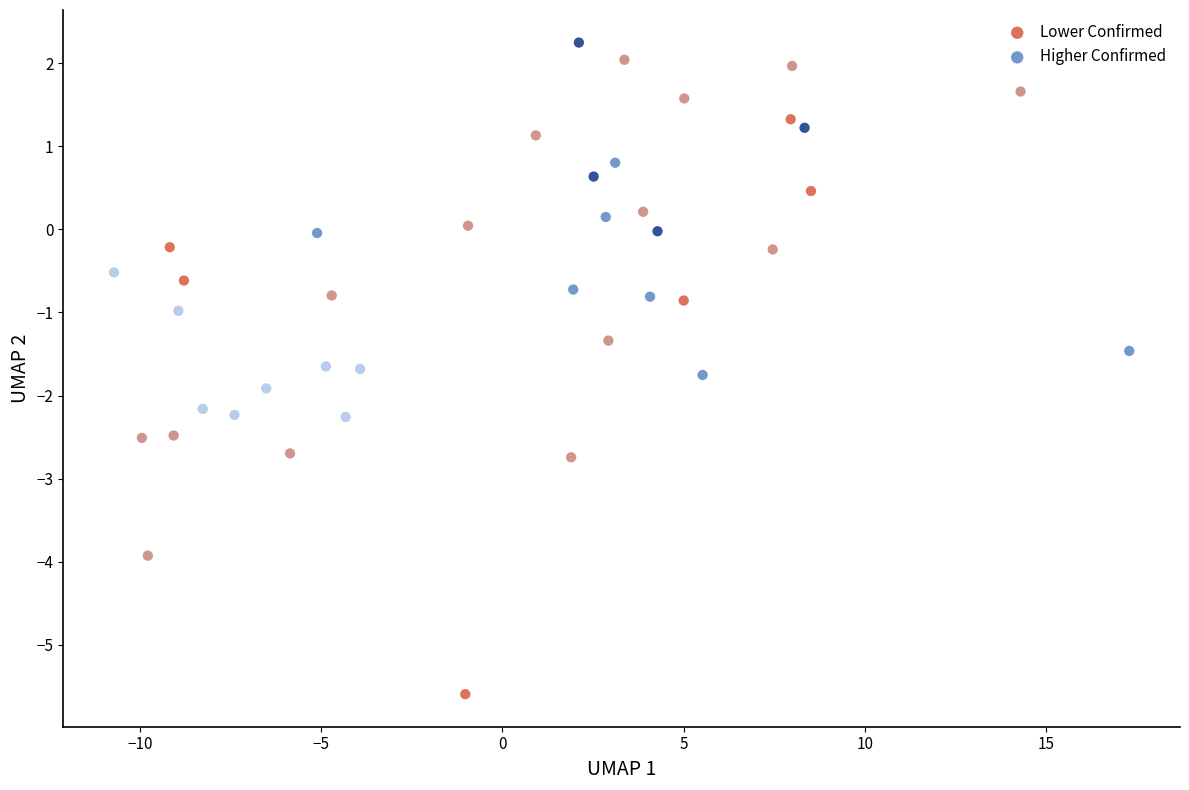

Which series reaches the minimum Y coordinate?

Lower Confirmed